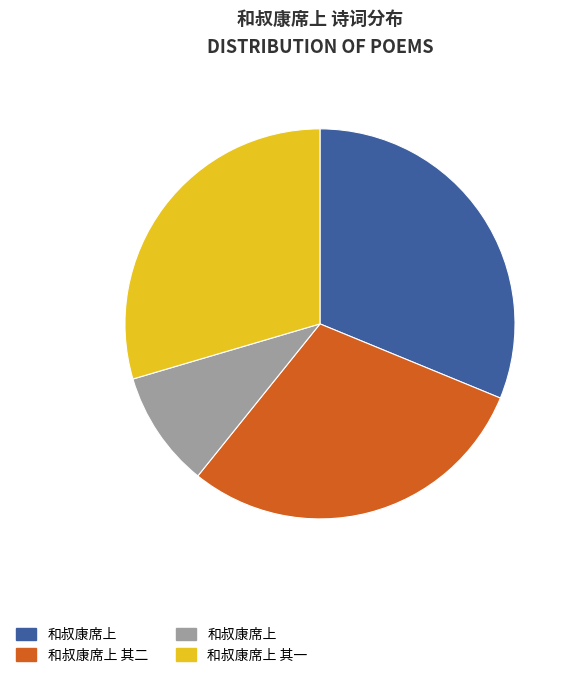

Does any single category account for the majority?

No